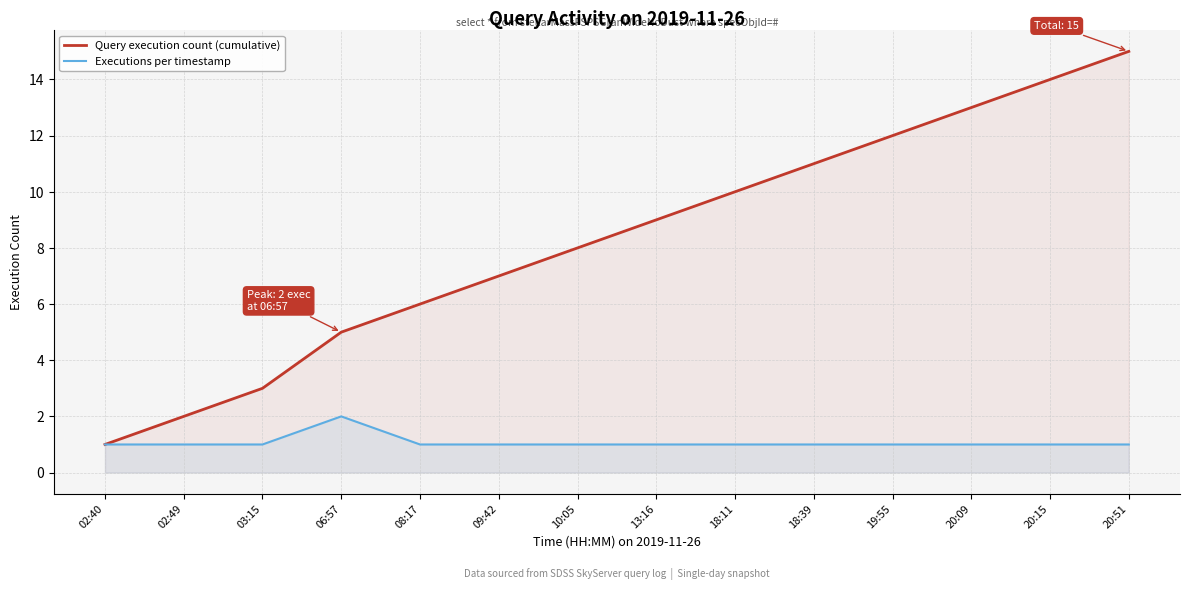

How many lines are shown in the chart?

2